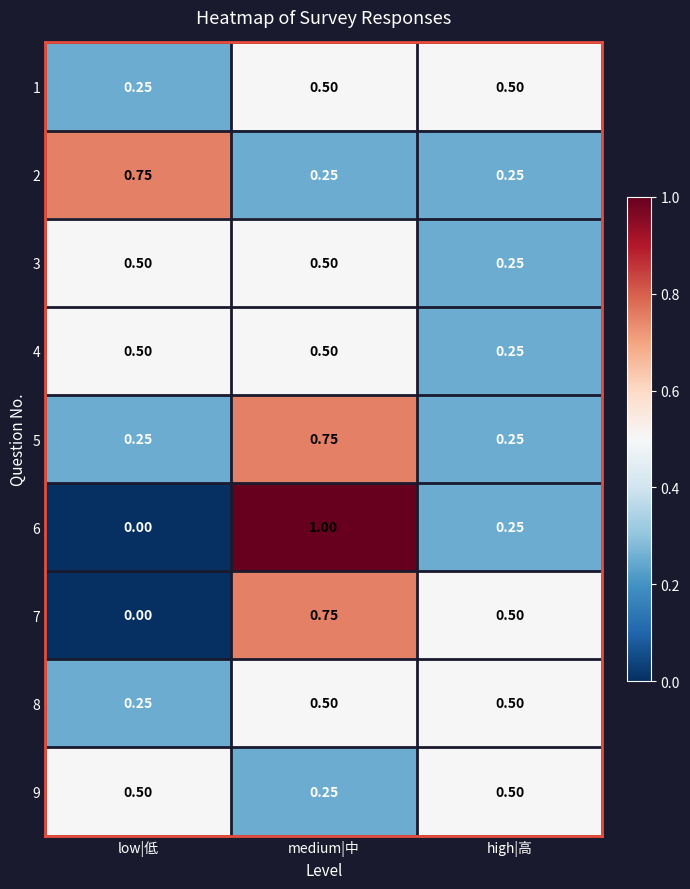

At which label does 6 reach its peak?

medium|中